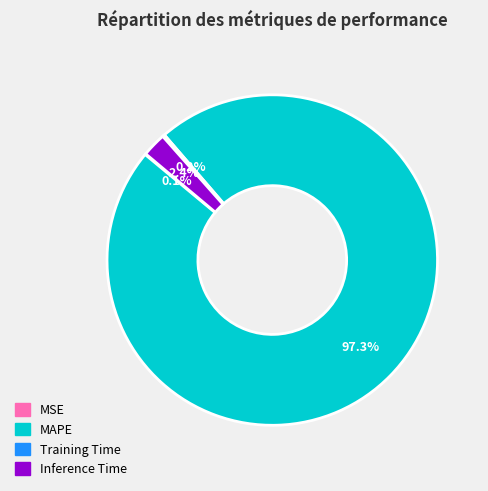

Which category has the biggest portion of the pie?

MAPE